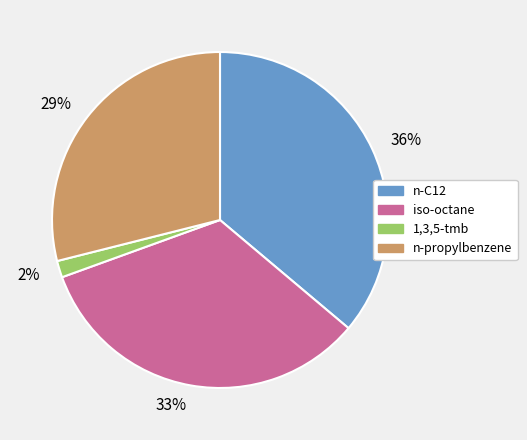

Which has a higher value, 29% or 36%?

36%